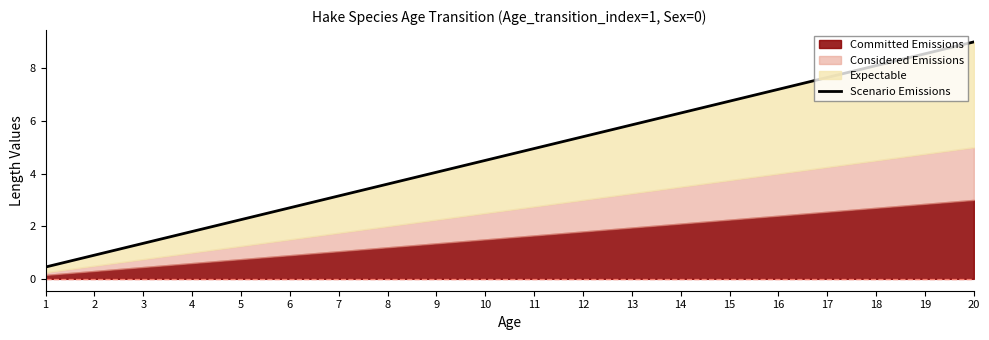

True or false: there are more than 1 points higher than both neighbors.

False